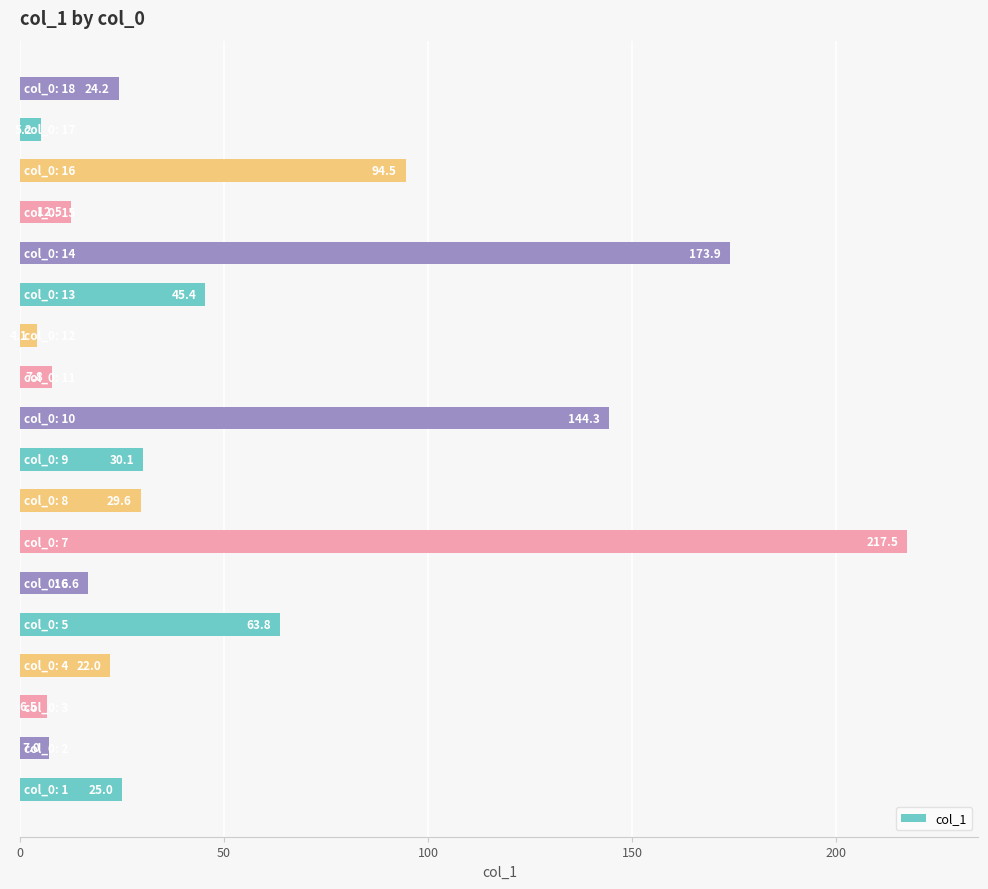

Reading bottom to top, transcribe all the data shown in this chart.

25.0	7.0	6.5	22.0	63.8	16.6	217.5	29.6	30.1	144.3	7.8	4.1	45.4	173.9	12.5	94.5	5.2	24.2